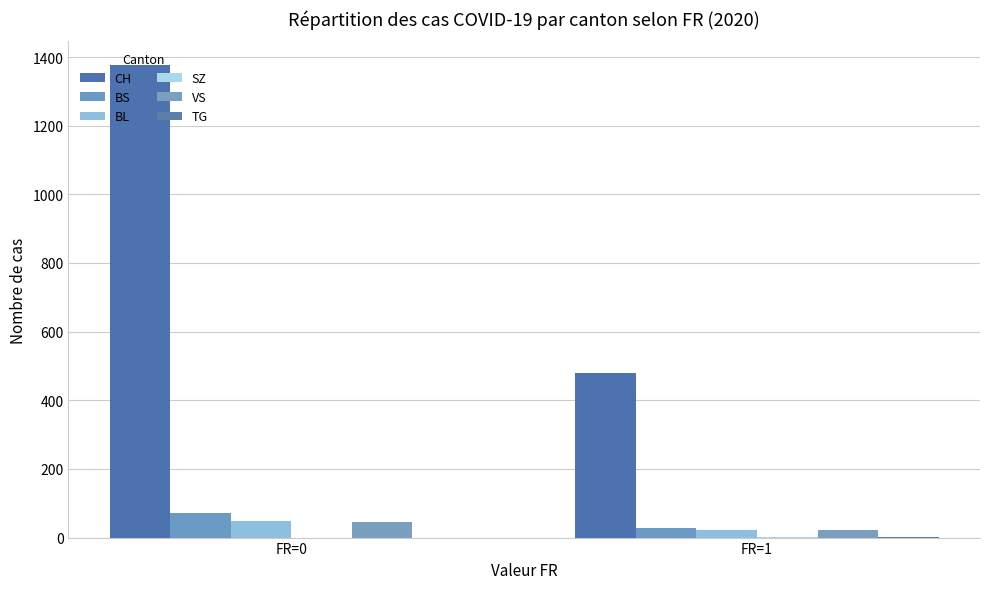

How many series are shown in this chart?

6